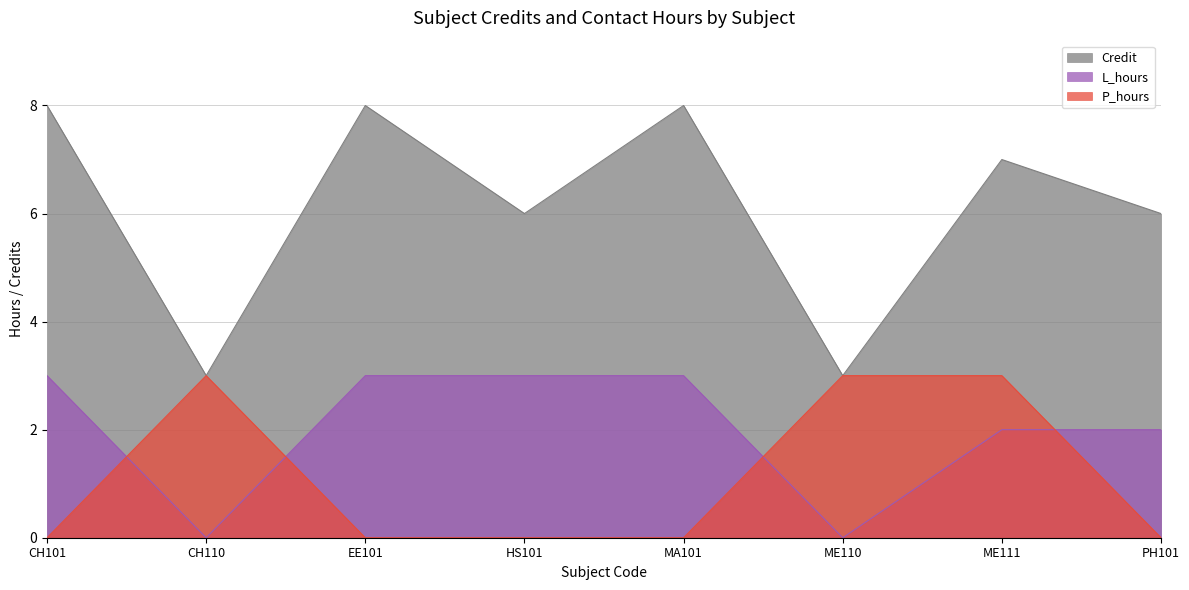

The value of Credit at CH110 is 3. True or false?

True